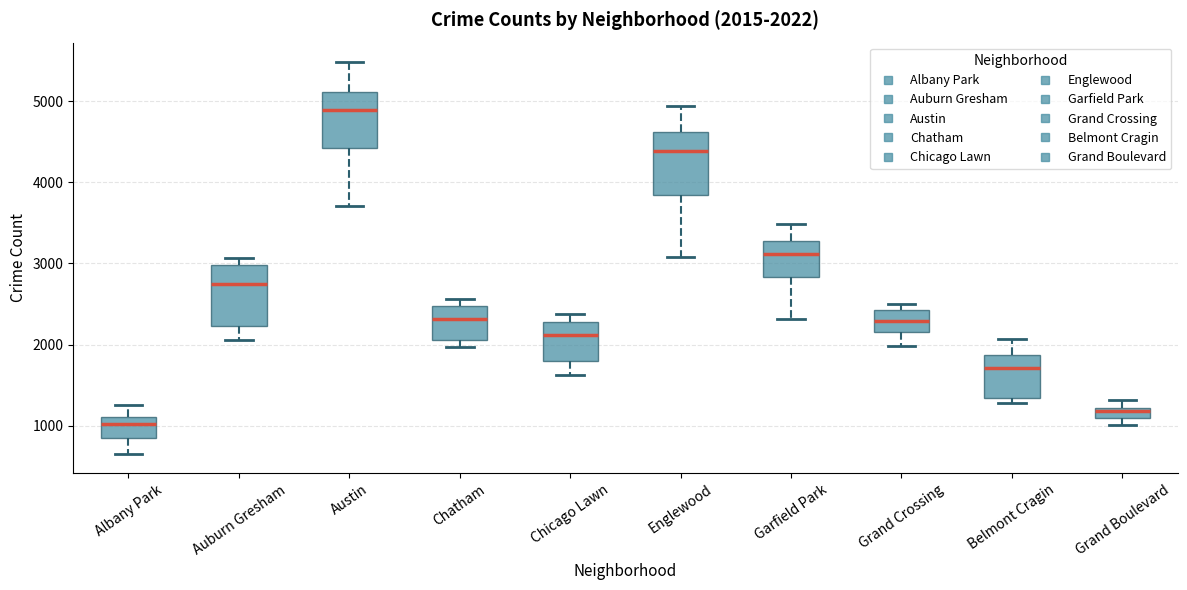

Which box has the highest median line?

Austin